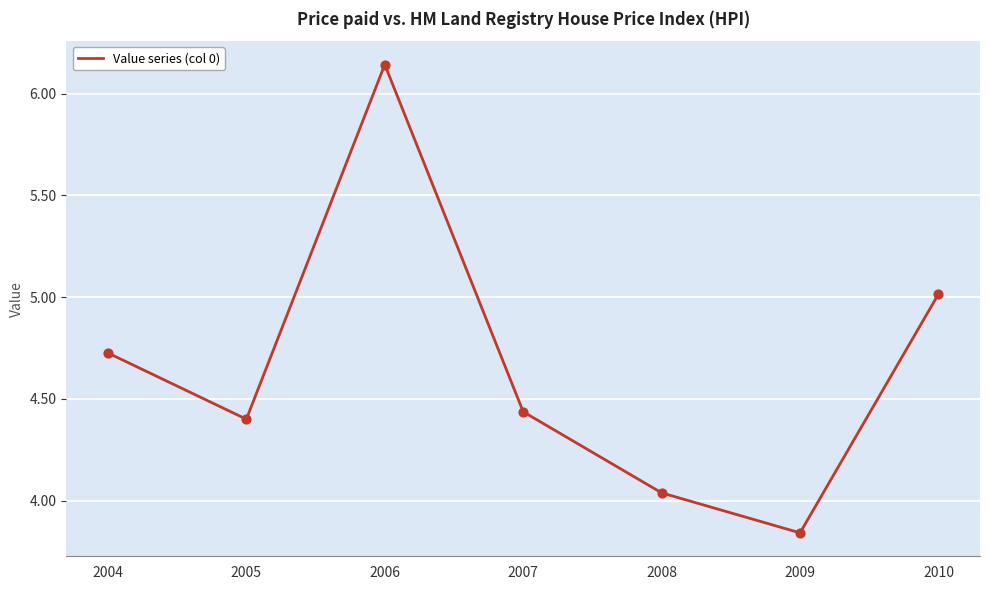

Approximately how many times larger is the value at 2008 compared to 2006?

0.7